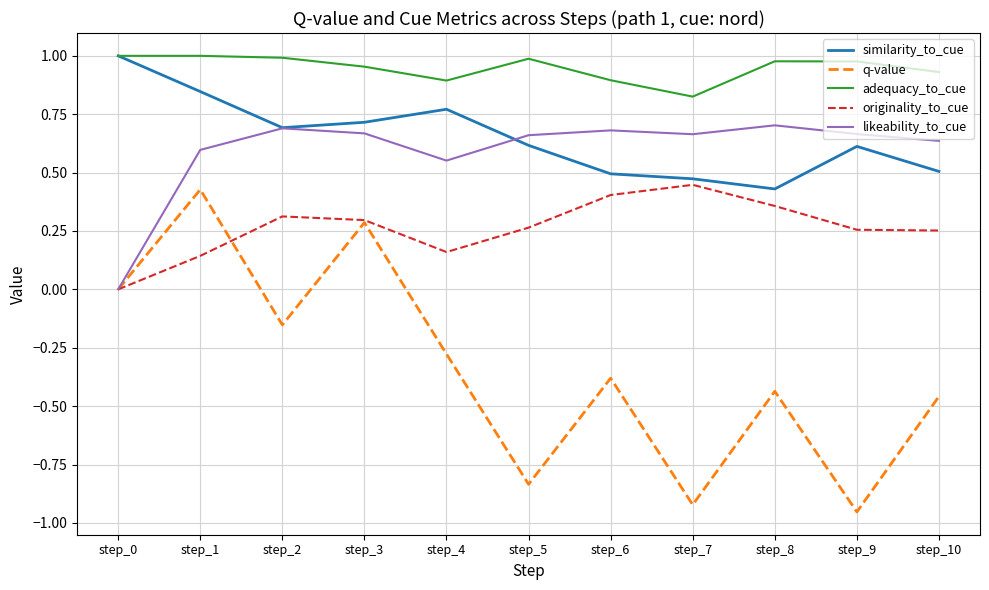

What is the total value across all series at step_6?

2.1